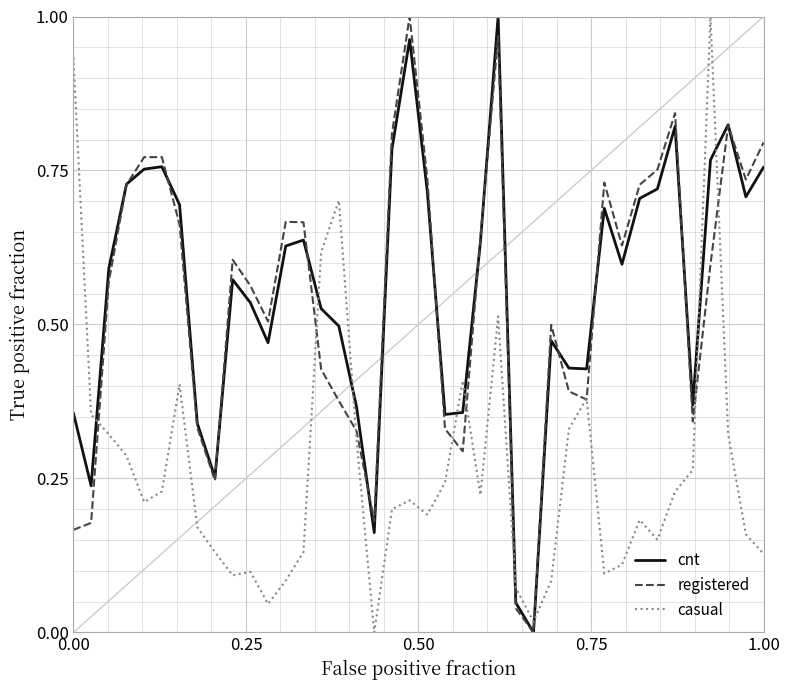

True or false: cnt and casual intersect in this chart.

True